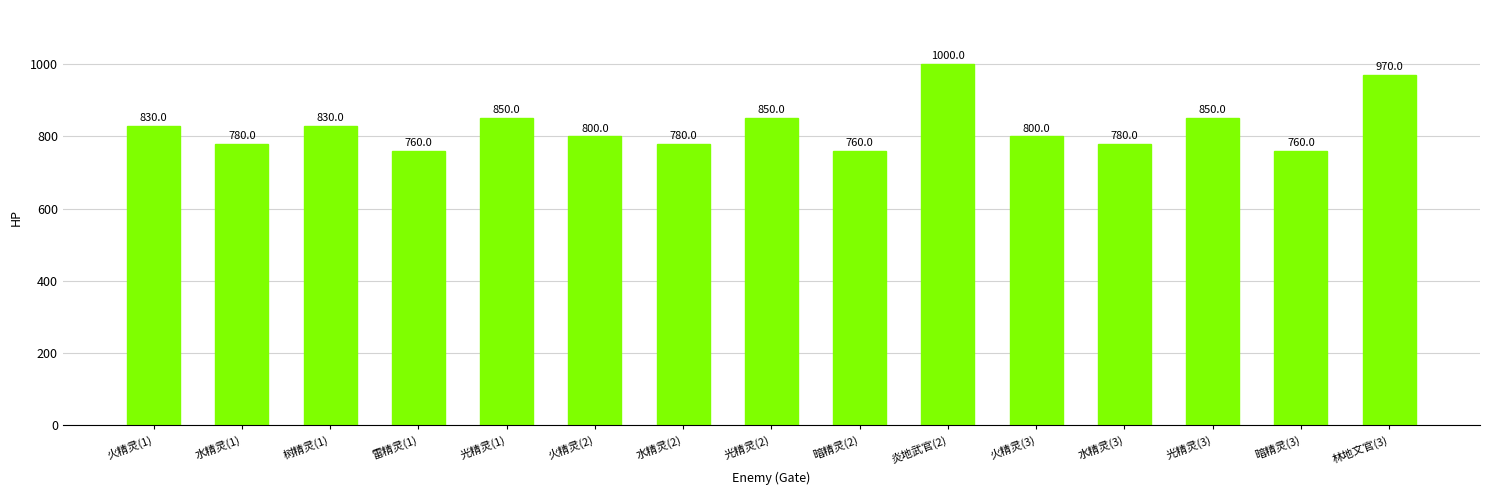

True or false: the data shows 970 at 林地文官(3).

True